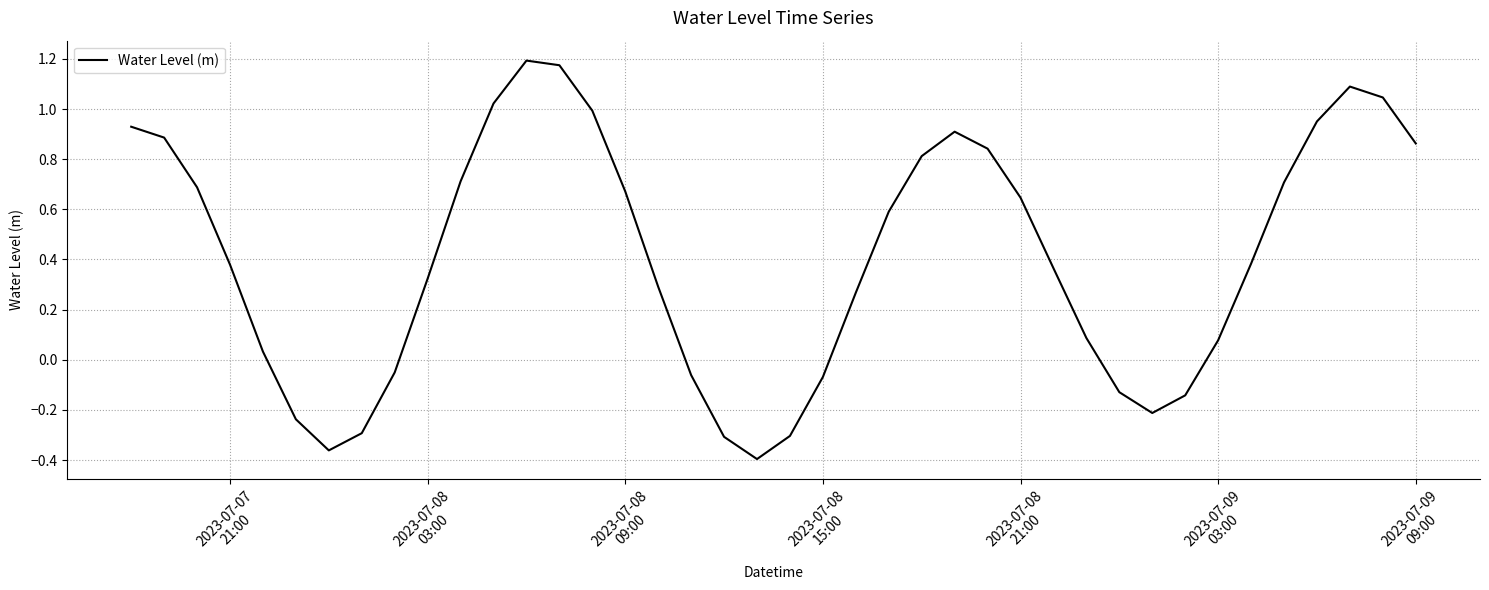

What is the difference between the maximum and minimum values?

1.6